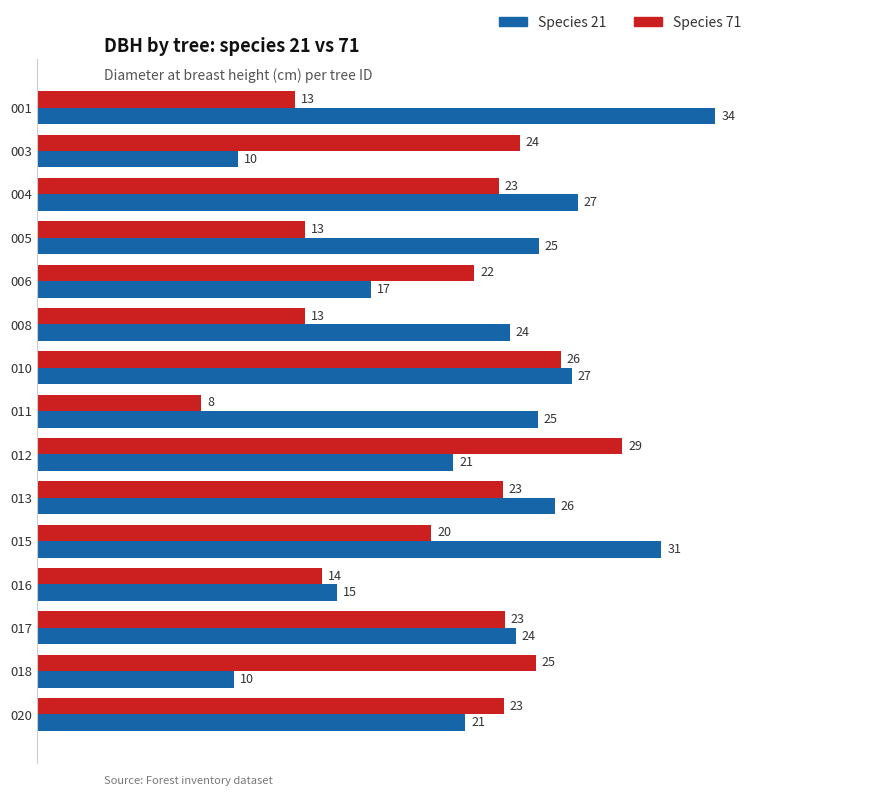

Is the value of Species 21 at 020 greater than the value of Species 71 at 020?

No